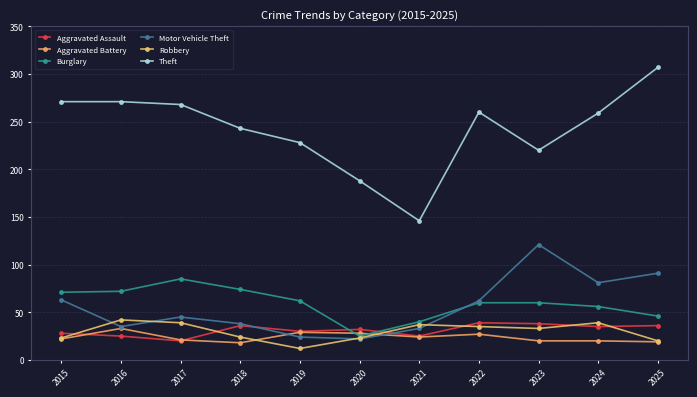

Where is the first local minimum for Motor Vehicle Theft?

2016